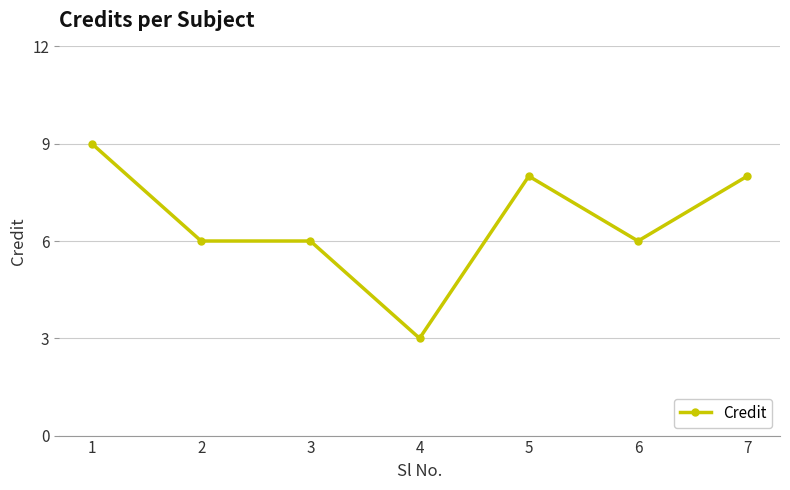

True or false: there are more than 0 points higher than both neighbors.

True